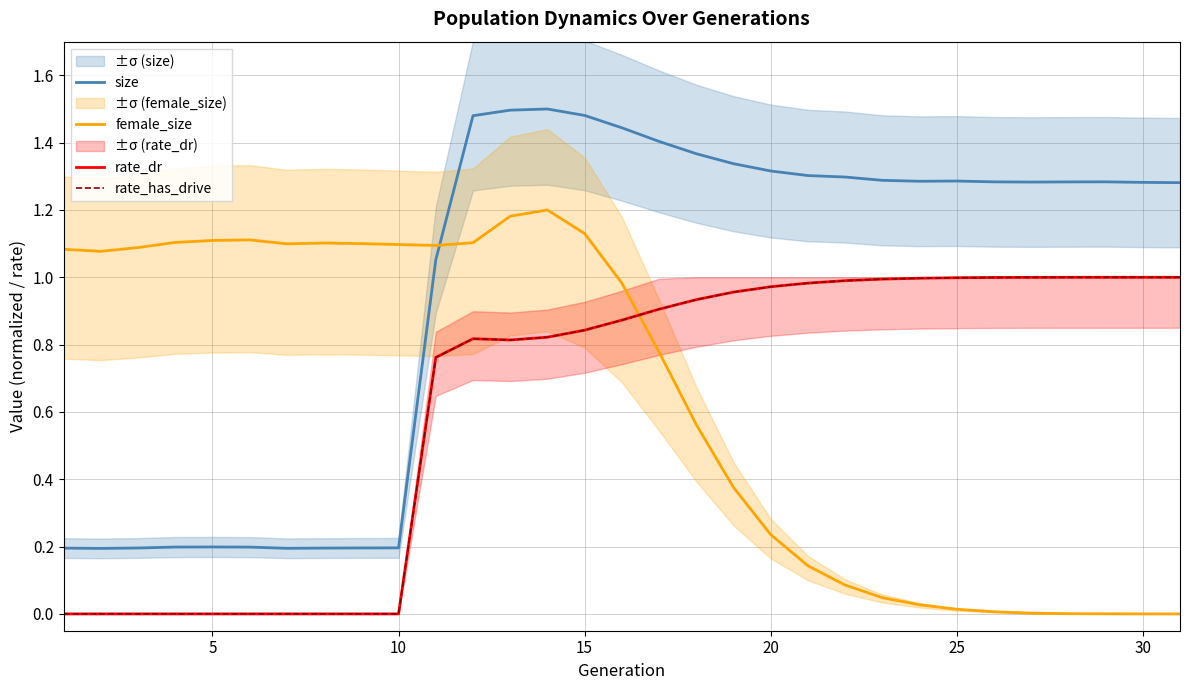

True or false: rate_dr and rate_has_drive cross at least once.

False